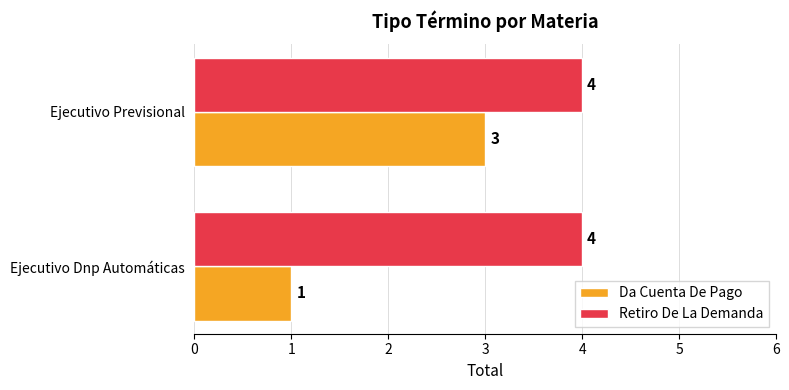

Which series has the largest range (max minus min)?

Da Cuenta De Pago